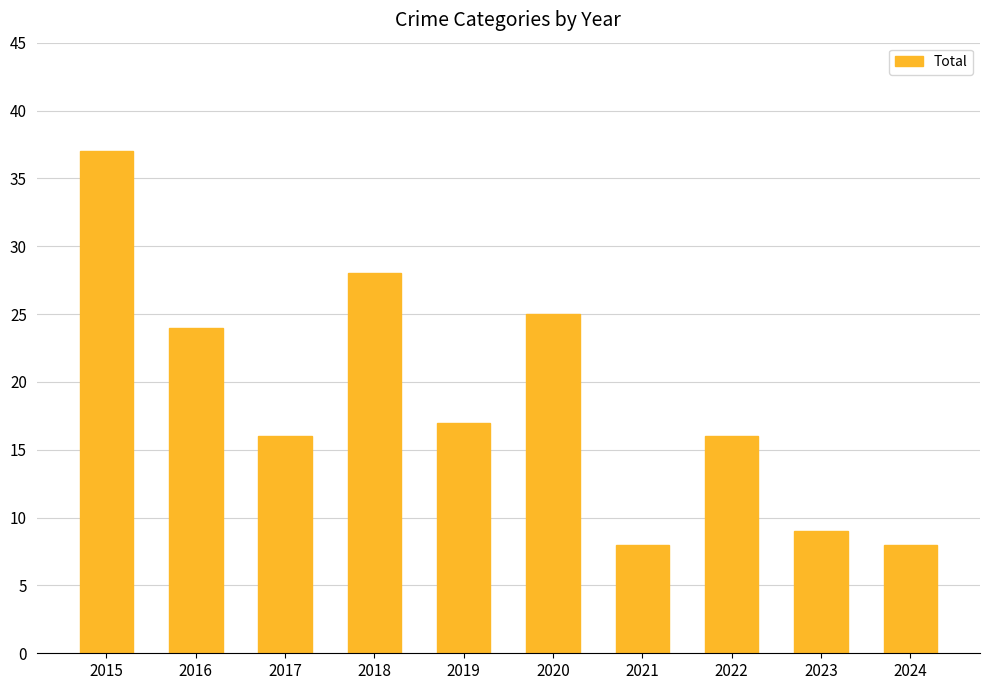

What is the value of the 9th bar from the left?

9